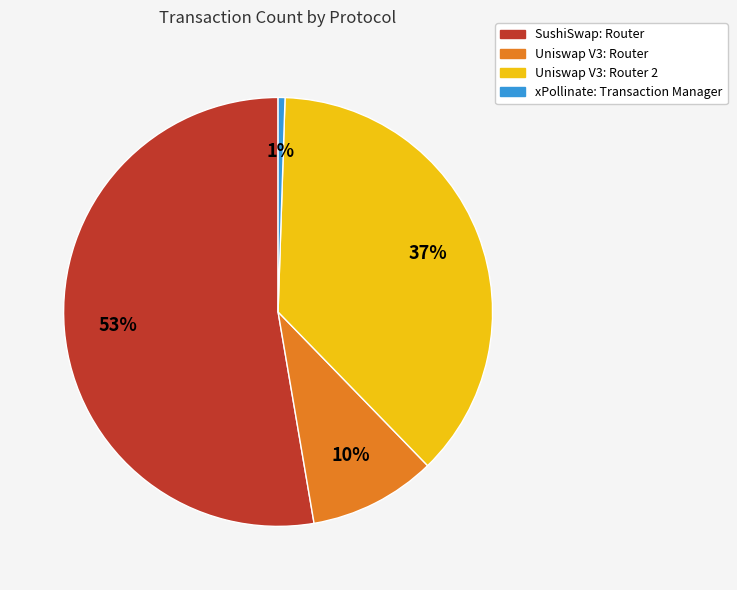

Is there a majority slice in this chart?

Yes